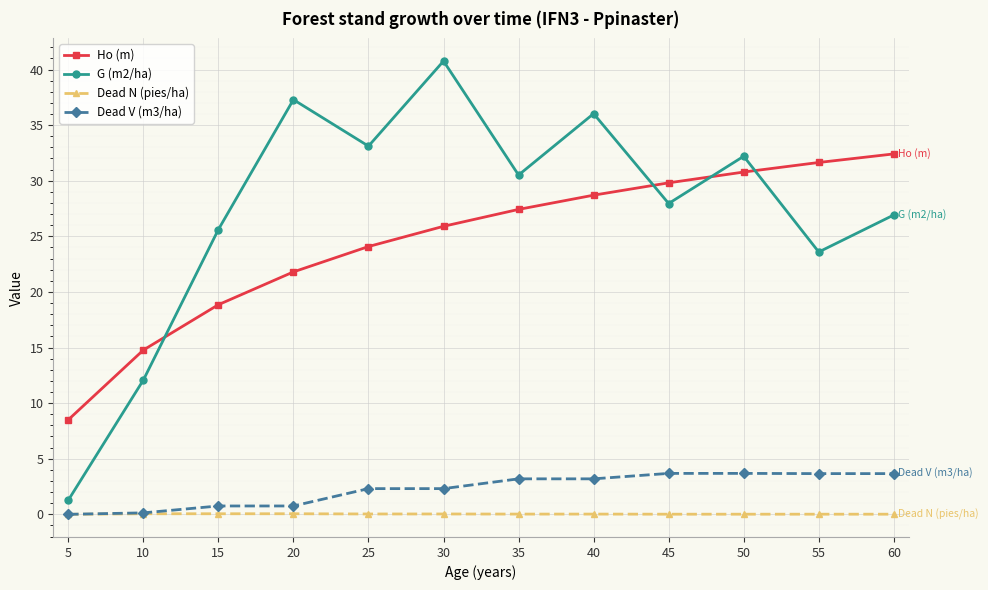

The value of G (m2/ha) at 25 is 19.6. True or false?

False